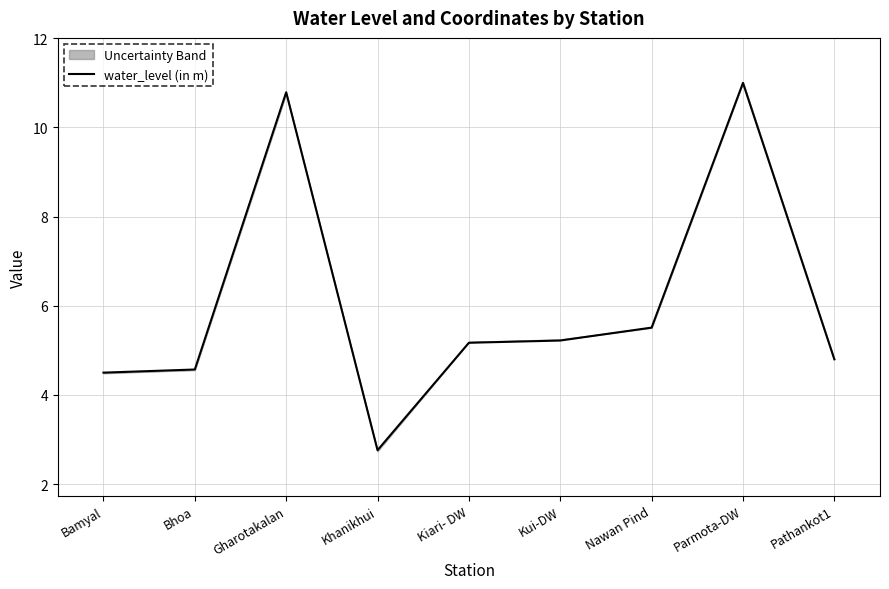

List the labels in order of value, largest first.

Parmota-DW, Gharotakalan, Nawan Pind, Kui-DW, Kiari- DW, Pathankot1, Bhoa, Bamyal, Khanikhui